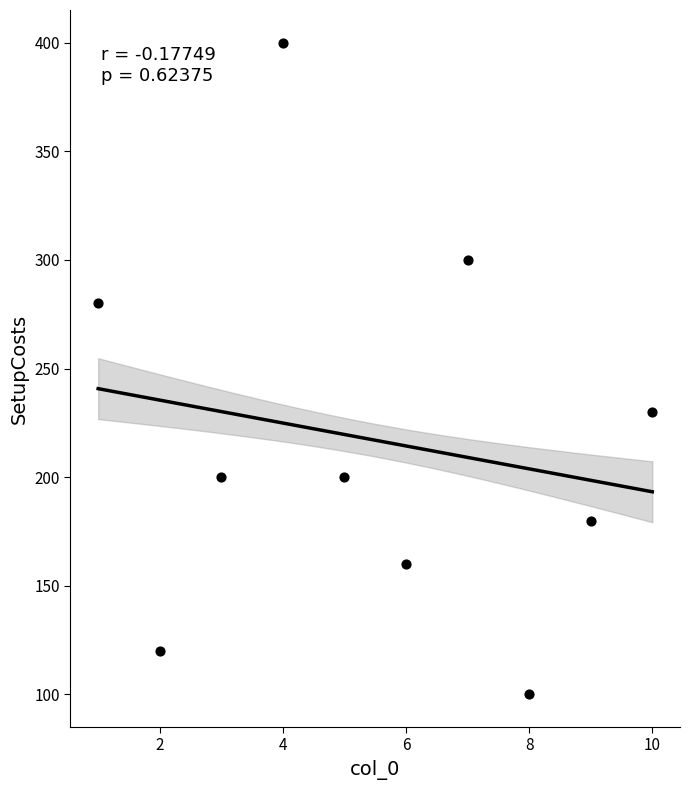

What Y value in the scatter plot is closest to 250?

230